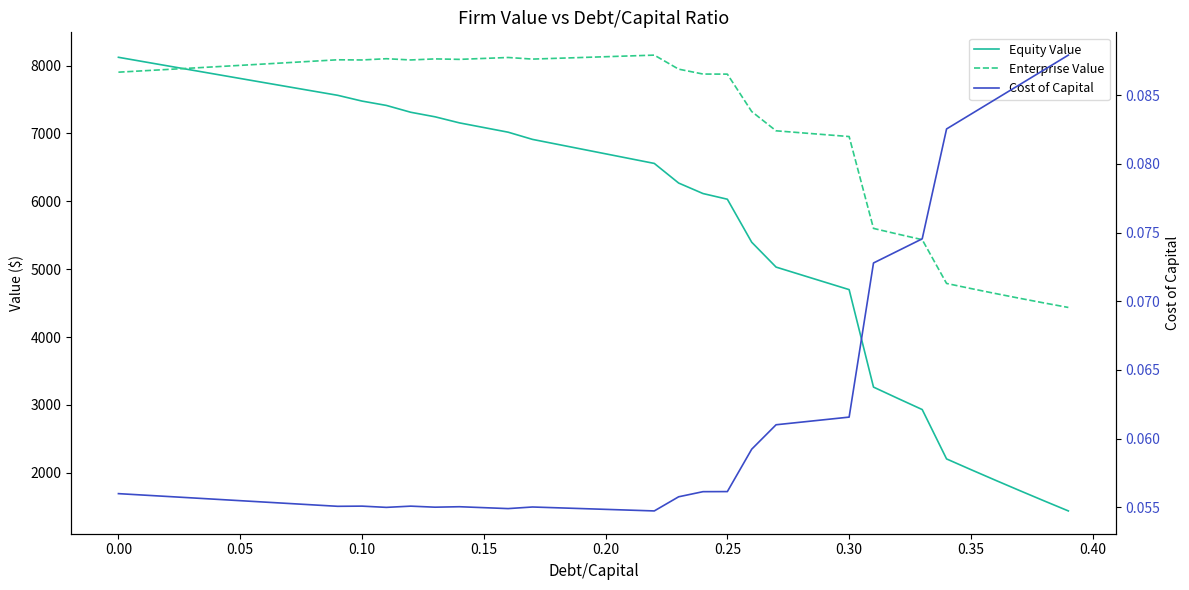

Rank the series by their maximum value, from highest to lowest.

Enterprise Value, Equity Value, Cost of Capital